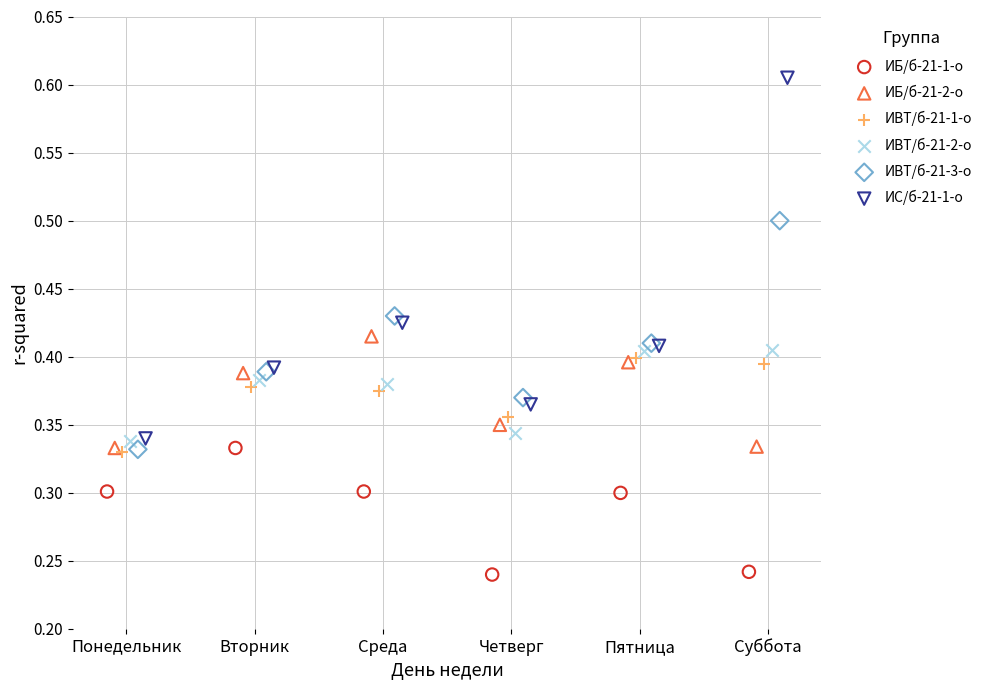

What are all the series names shown in the legend?

ИБ/б-21-1-о, ИБ/б-21-2-о, ИВТ/б-21-1-о, ИВТ/б-21-2-о, ИВТ/б-21-3-о, ИС/б-21-1-о